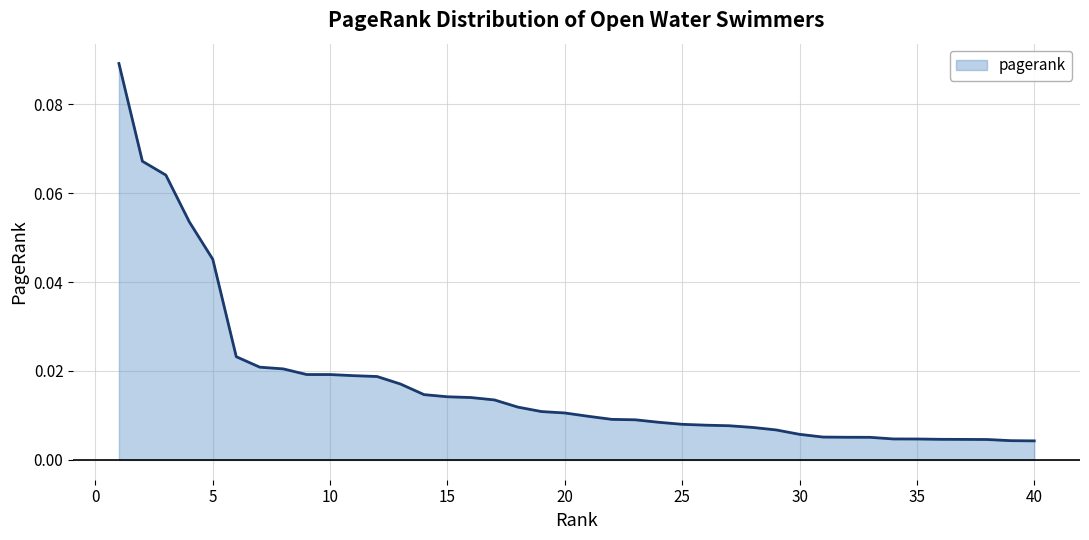

What is the sum of all values?

0.7